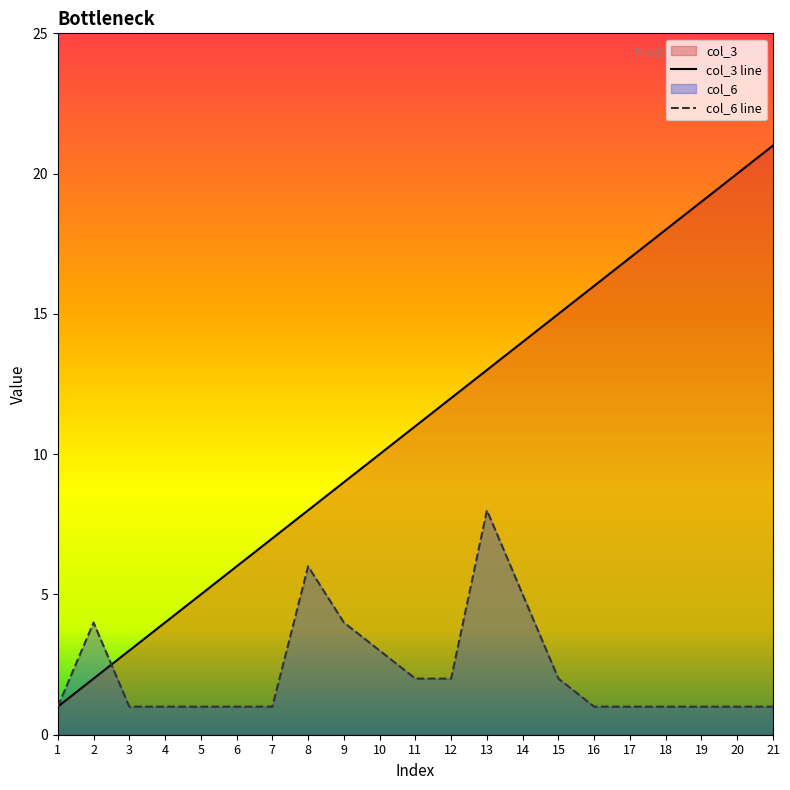

Where do col_6 and col_3 first cross each other?

2 and 3